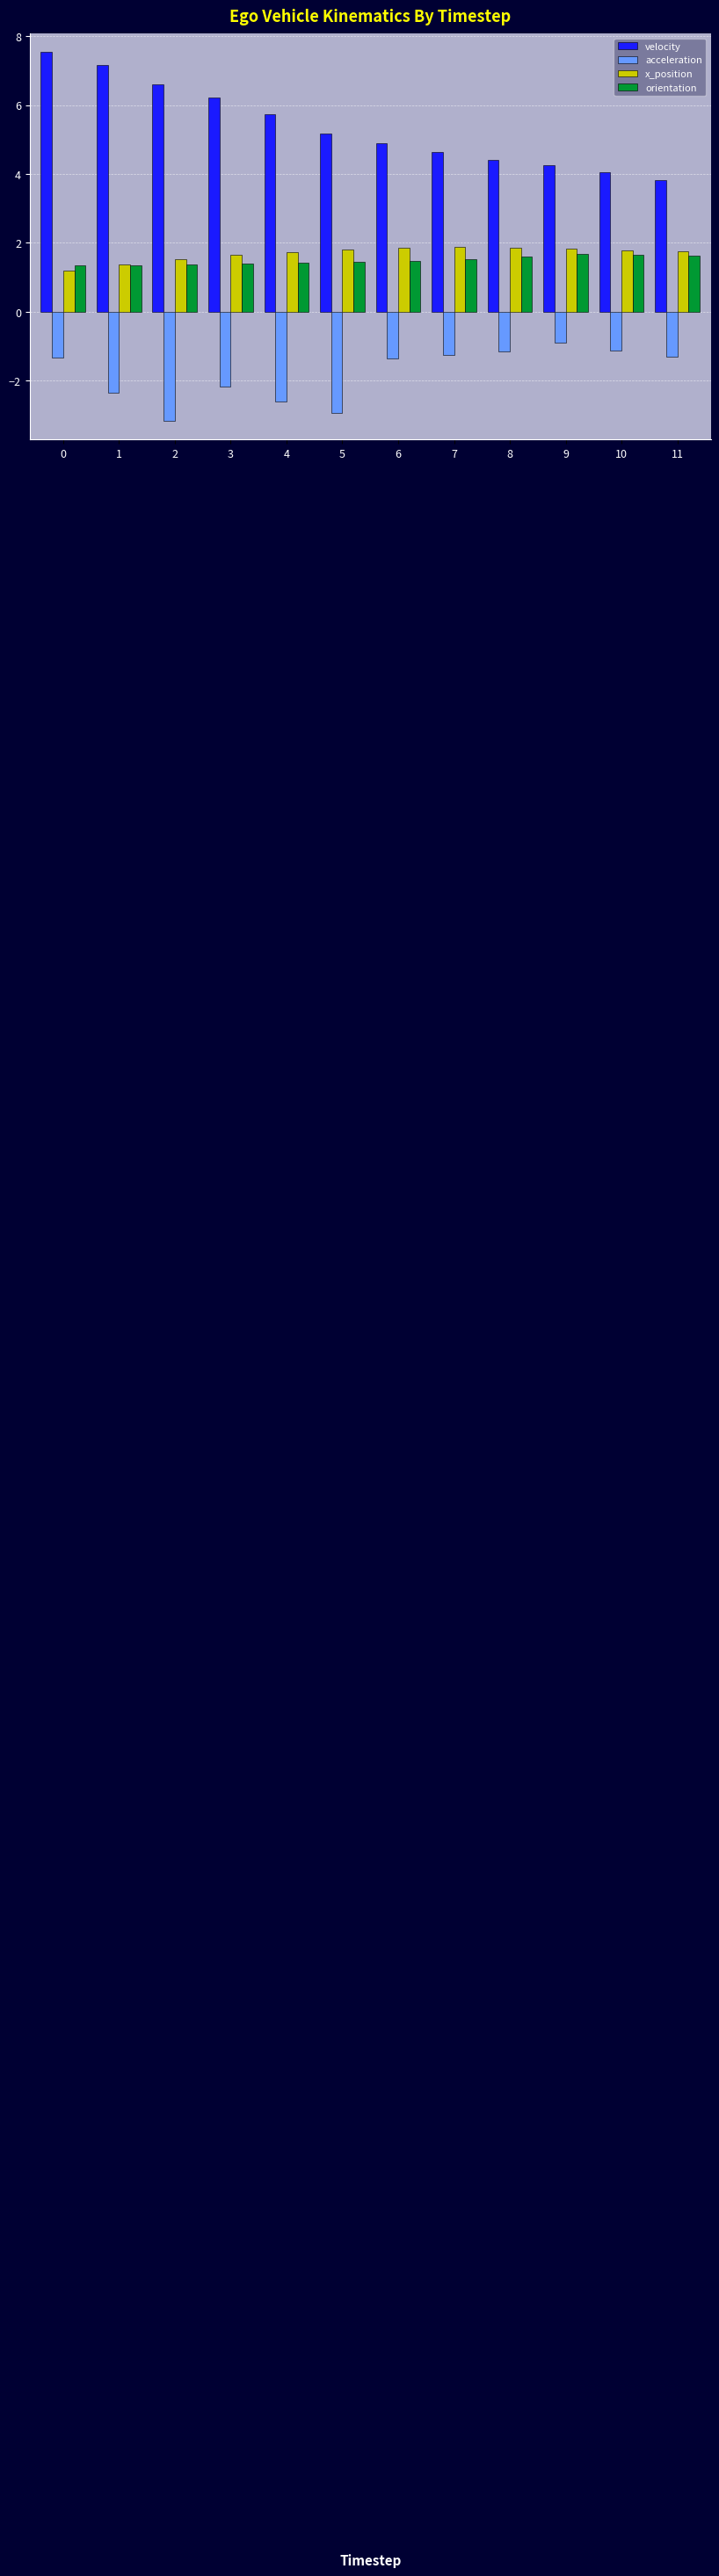

The value of velocity at 5 is 1.3. True or false?

False